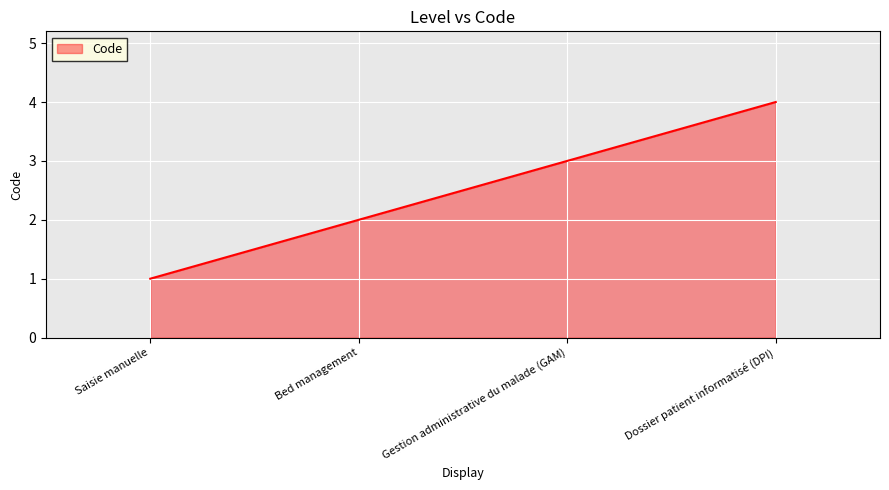

Count the number of data series in this chart.

1